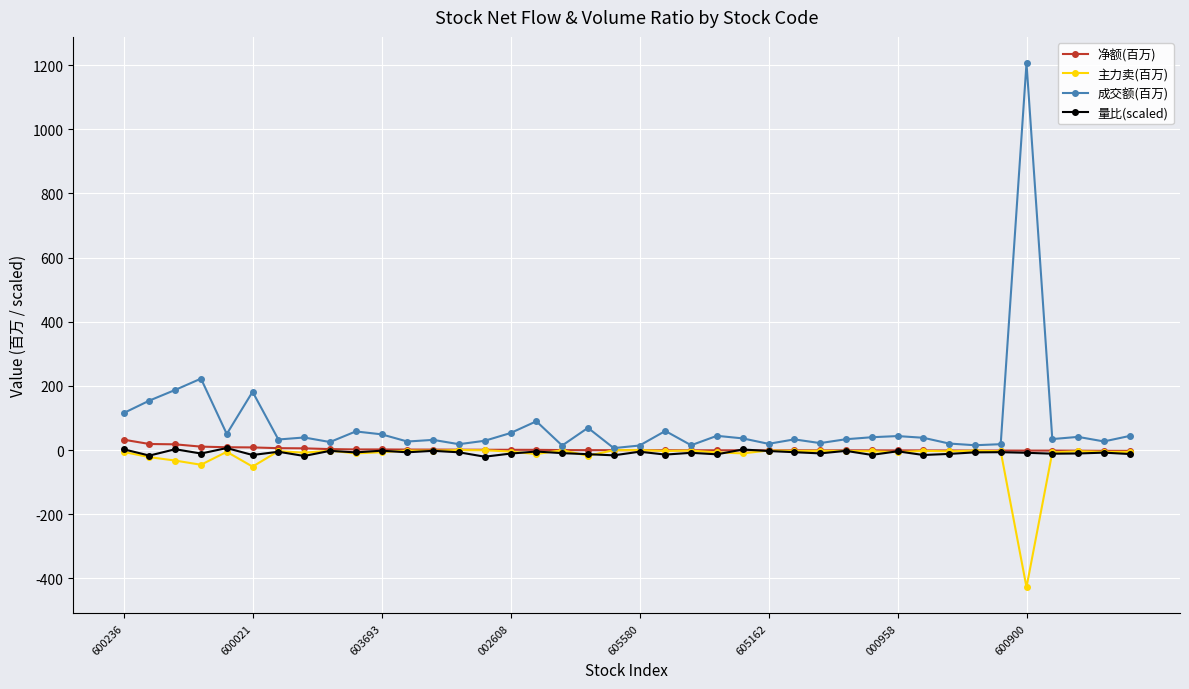

Which series has the largest total across all categories?

成交额(百万)